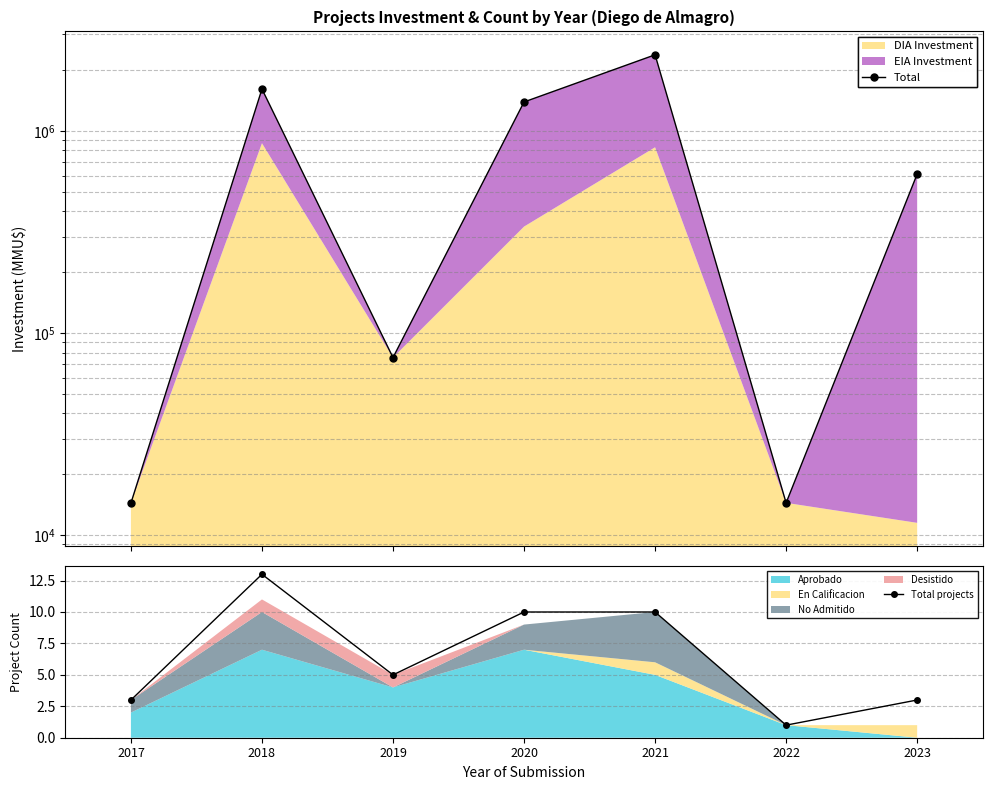

In Total projects, how many points are lower than both neighbors (excluding endpoints)?

2